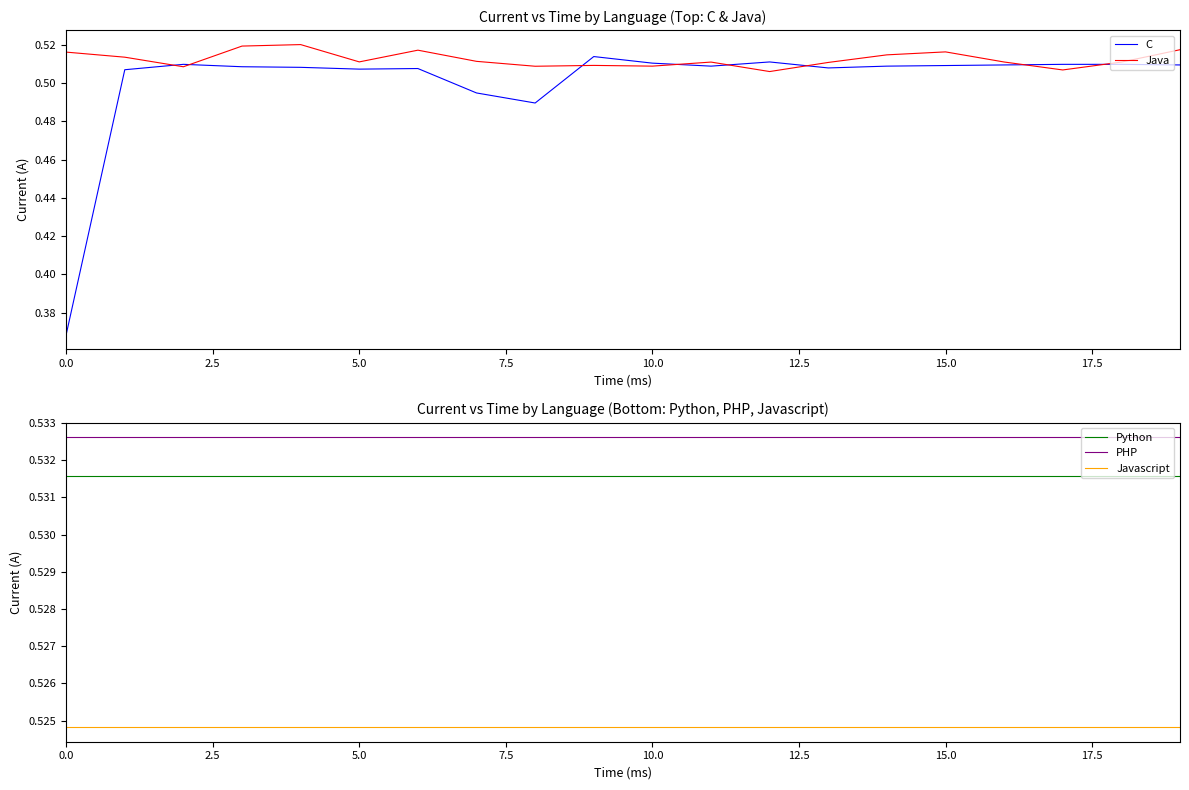

Is it true that Python equals 0.9 at 0.0?

False